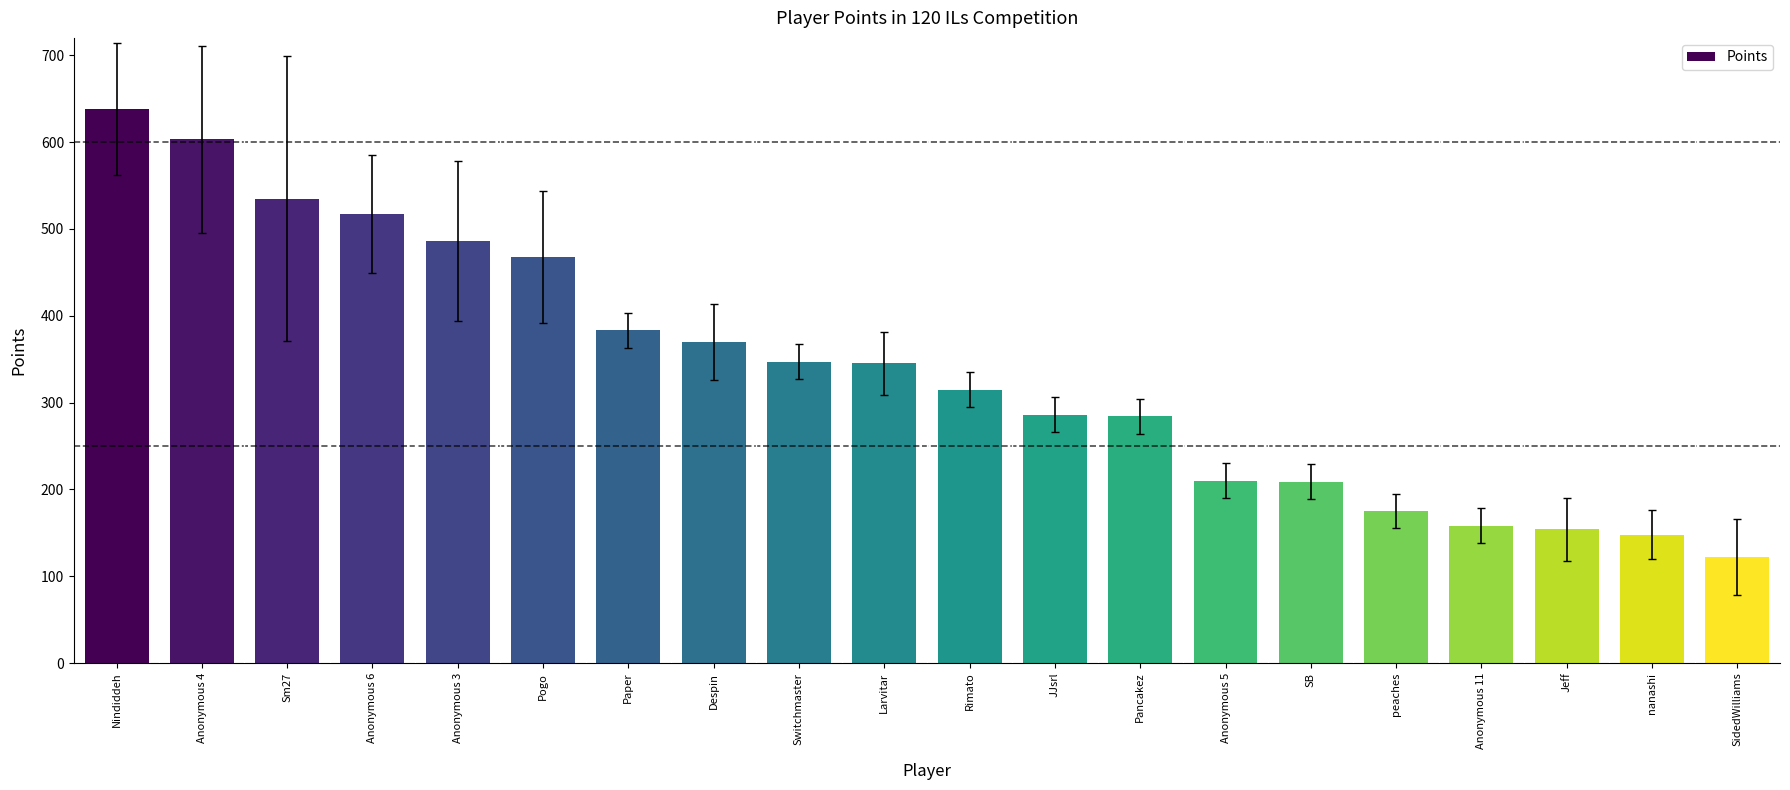

What is the average value?

338